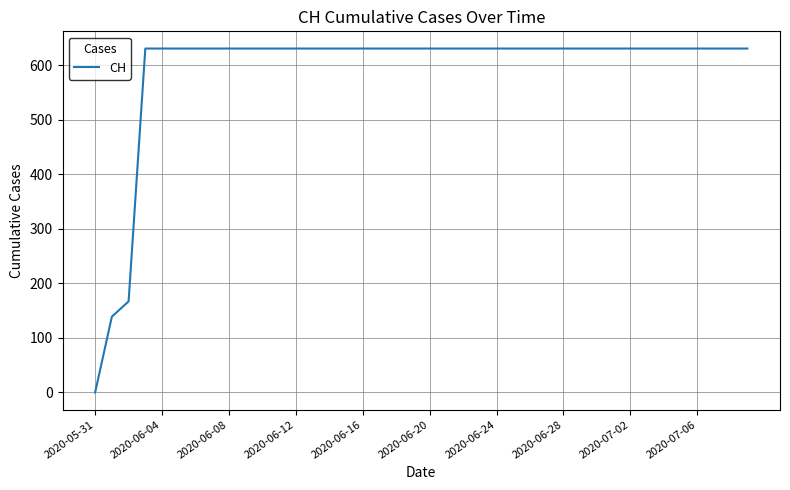

What is the difference between the maximum and minimum values?

631